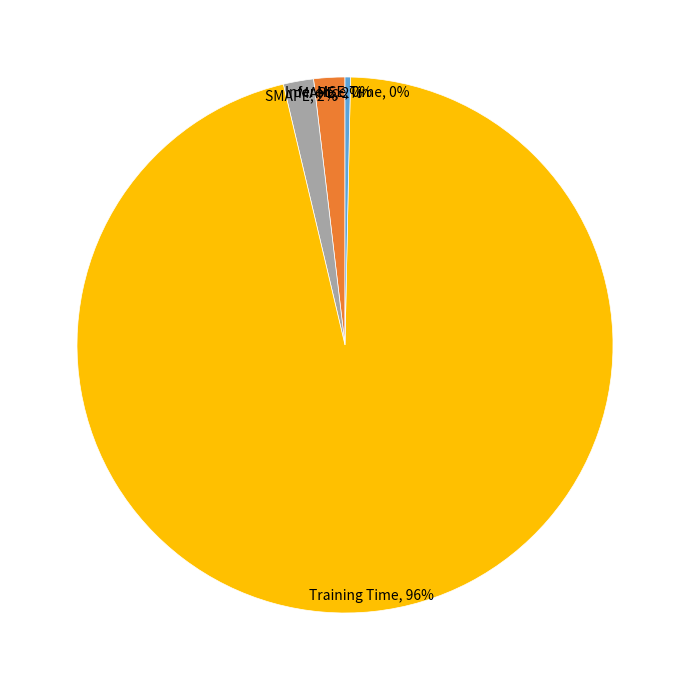

Is there any slice that represents more than half of the pie?

Yes